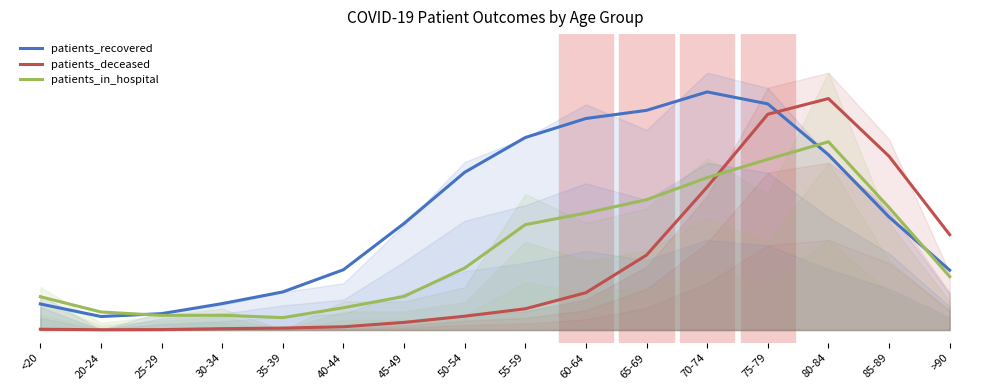

The value of patients_recovered at <20 is 0.0. True or false?

False